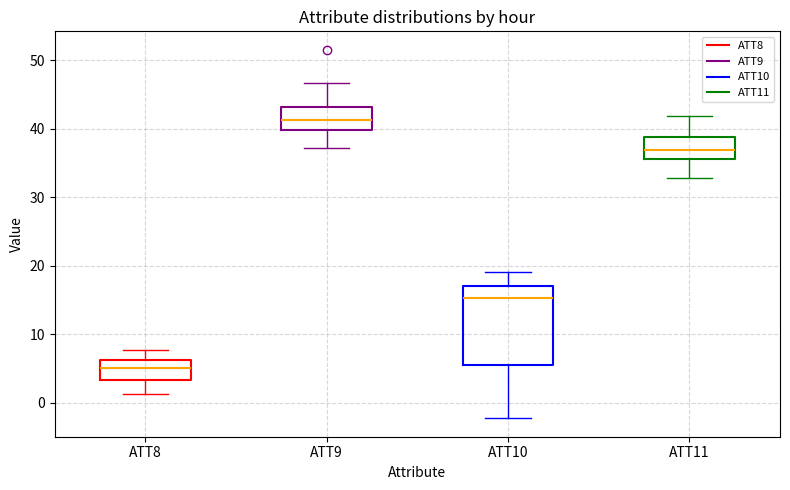

Which box is the tallest, from its lower edge to its upper edge?

ATT10